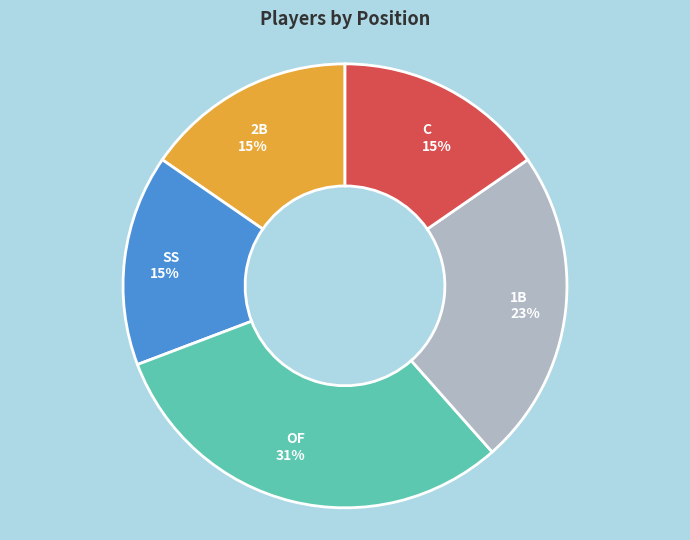

Approximately how many times larger is the value at 1B compared to SS?

1.5